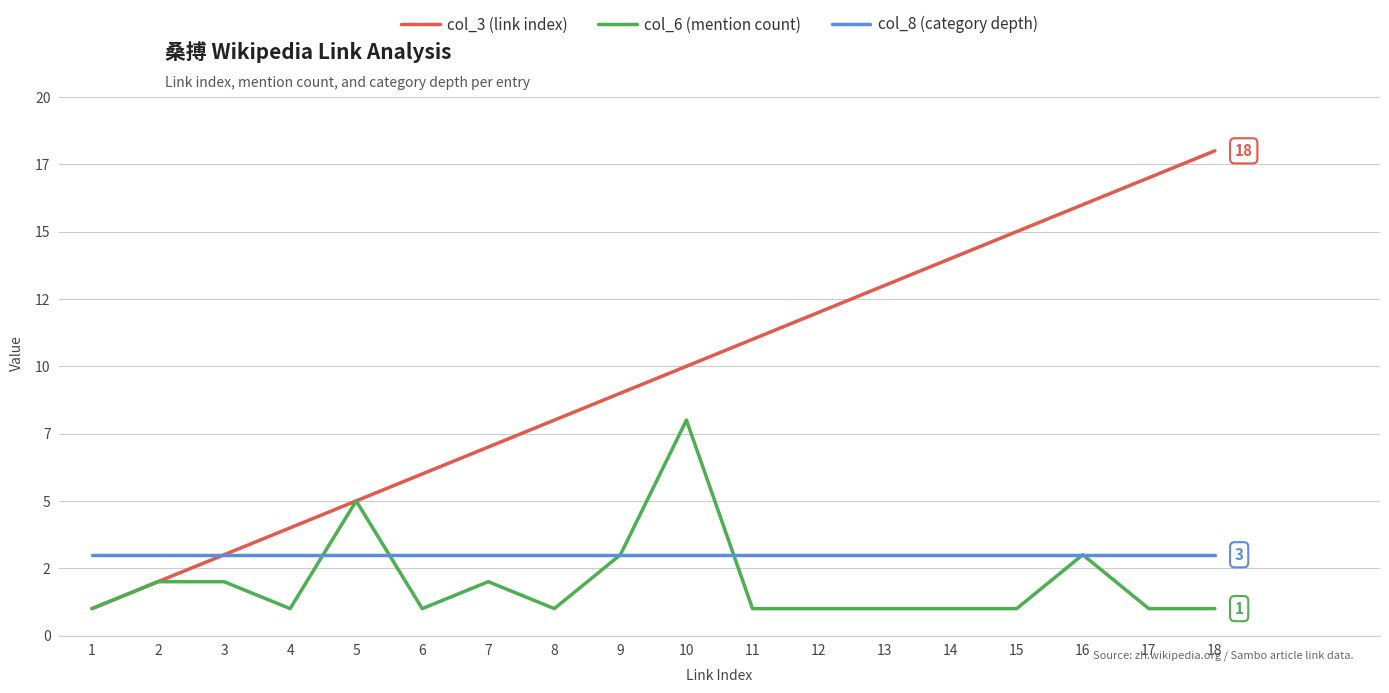

What is the sum of the col_6 (mention count) values at 11 and 6?

2